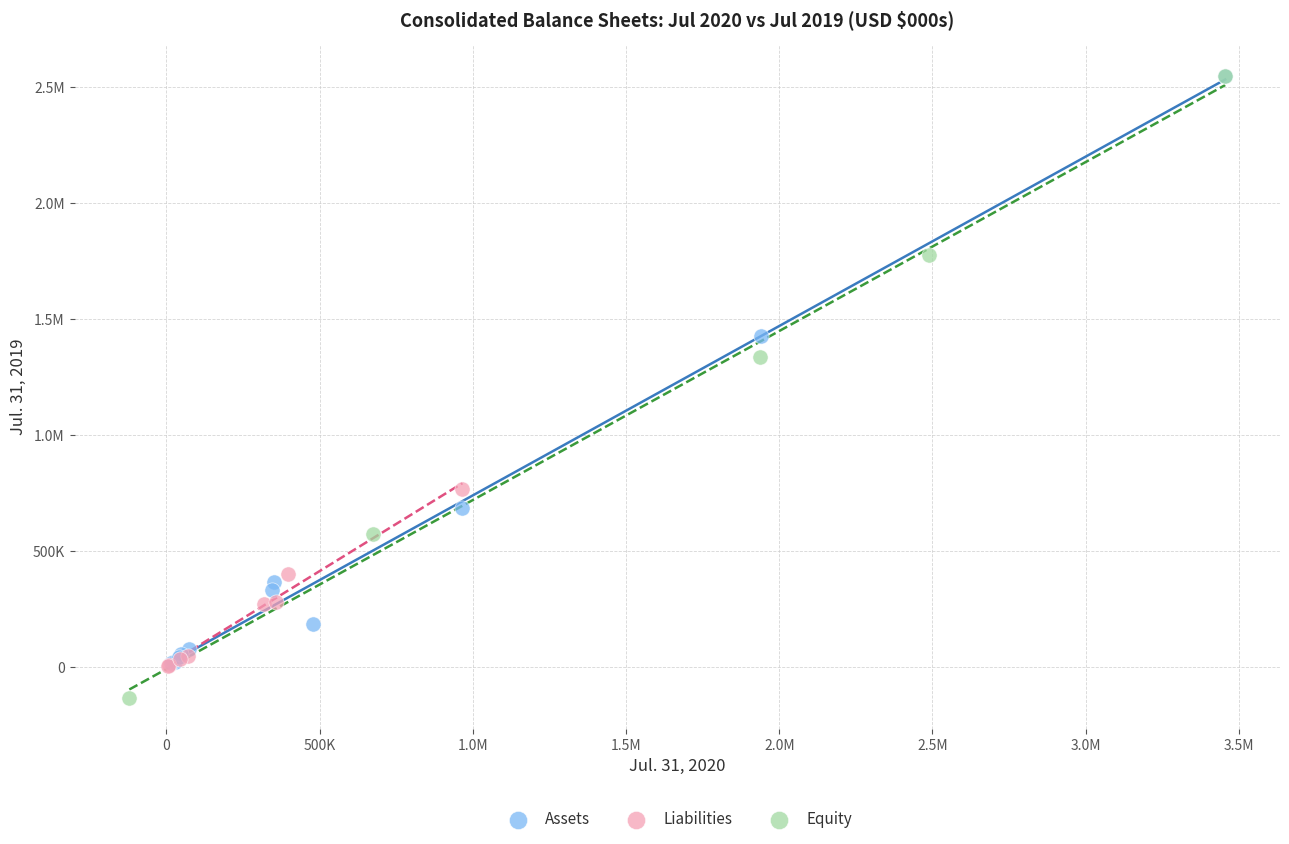

What are all the series names shown in the legend?

Assets, Liabilities, Equity